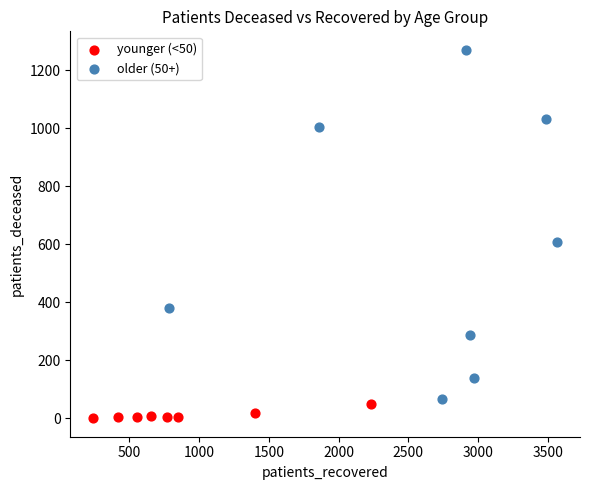

Which series reaches the maximum Y coordinate?

older (50+)